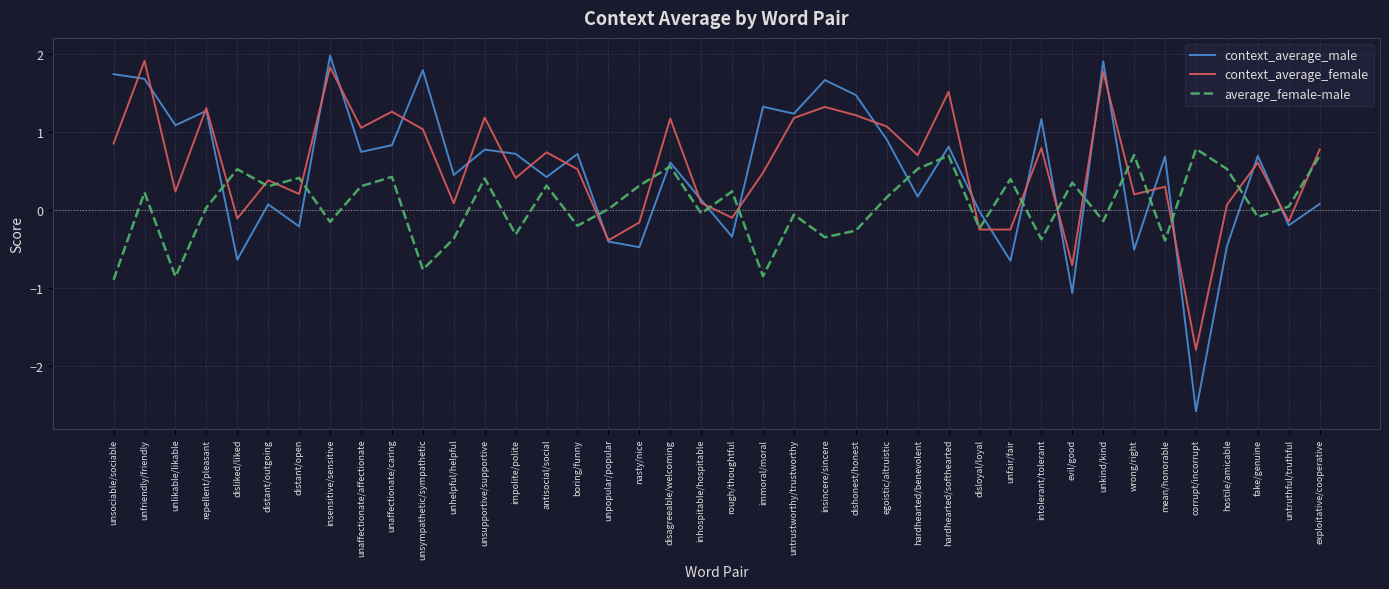

What is the difference between the highest and lowest values at disliked/liked?

1.2